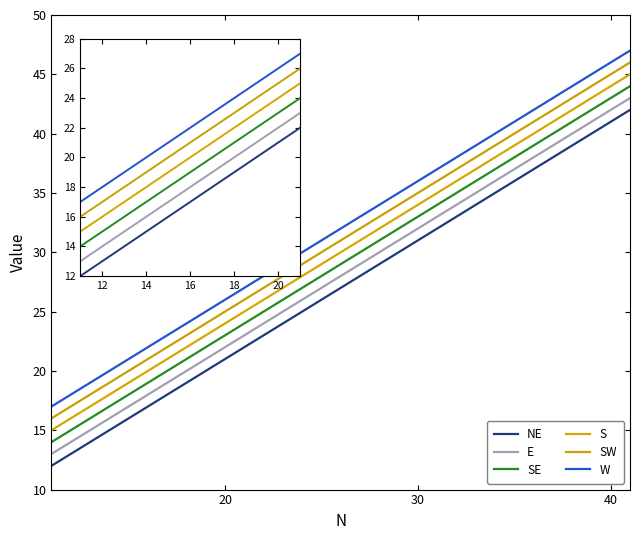

How many NE values are between 22 and 42?

3